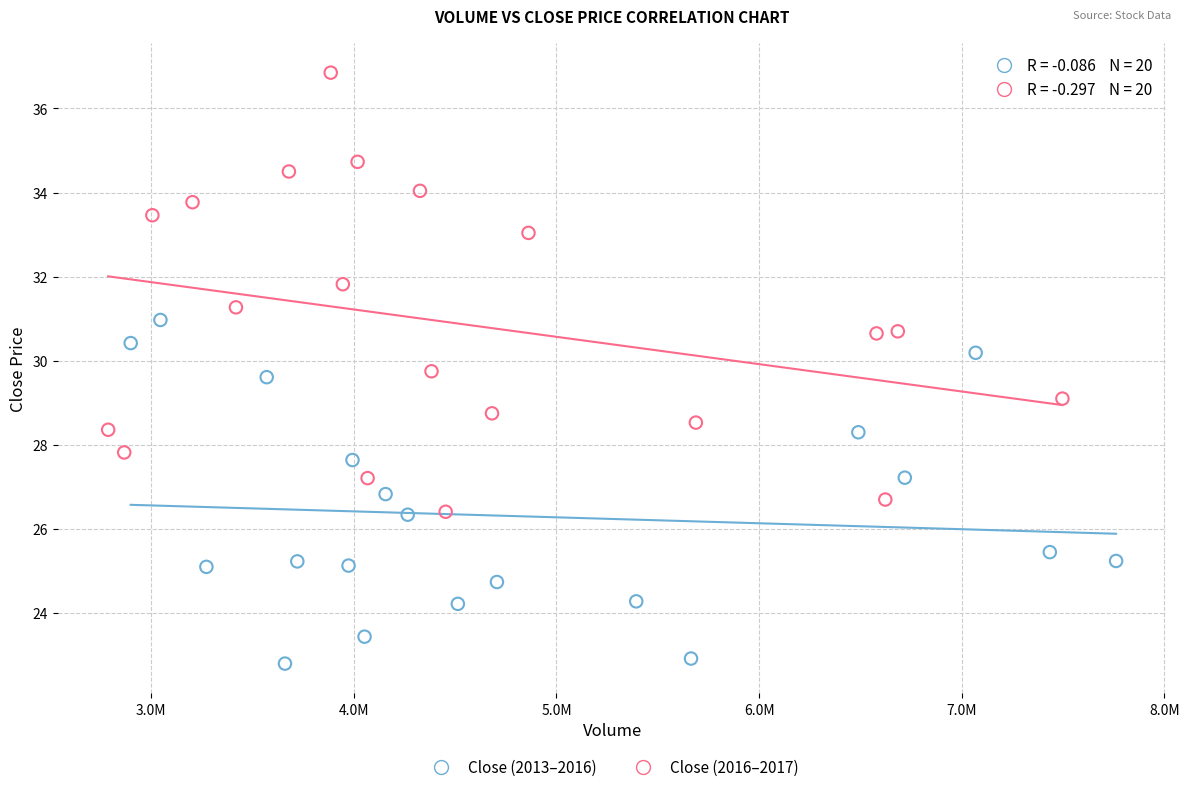

Which series has the widest spread of Y values?

Close (2016–2017)